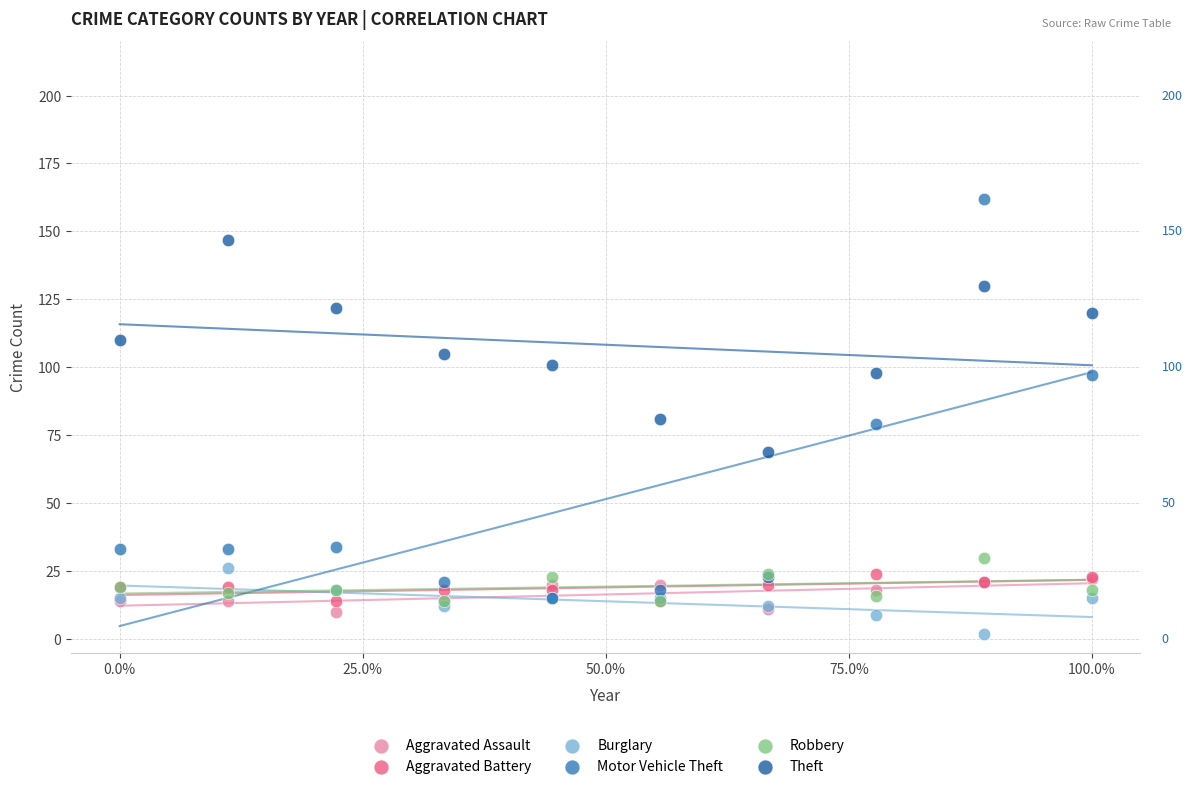

What are all the series names shown in the legend?

Aggravated Assault, Aggravated Battery, Burglary, Motor Vehicle Theft, Robbery, Theft